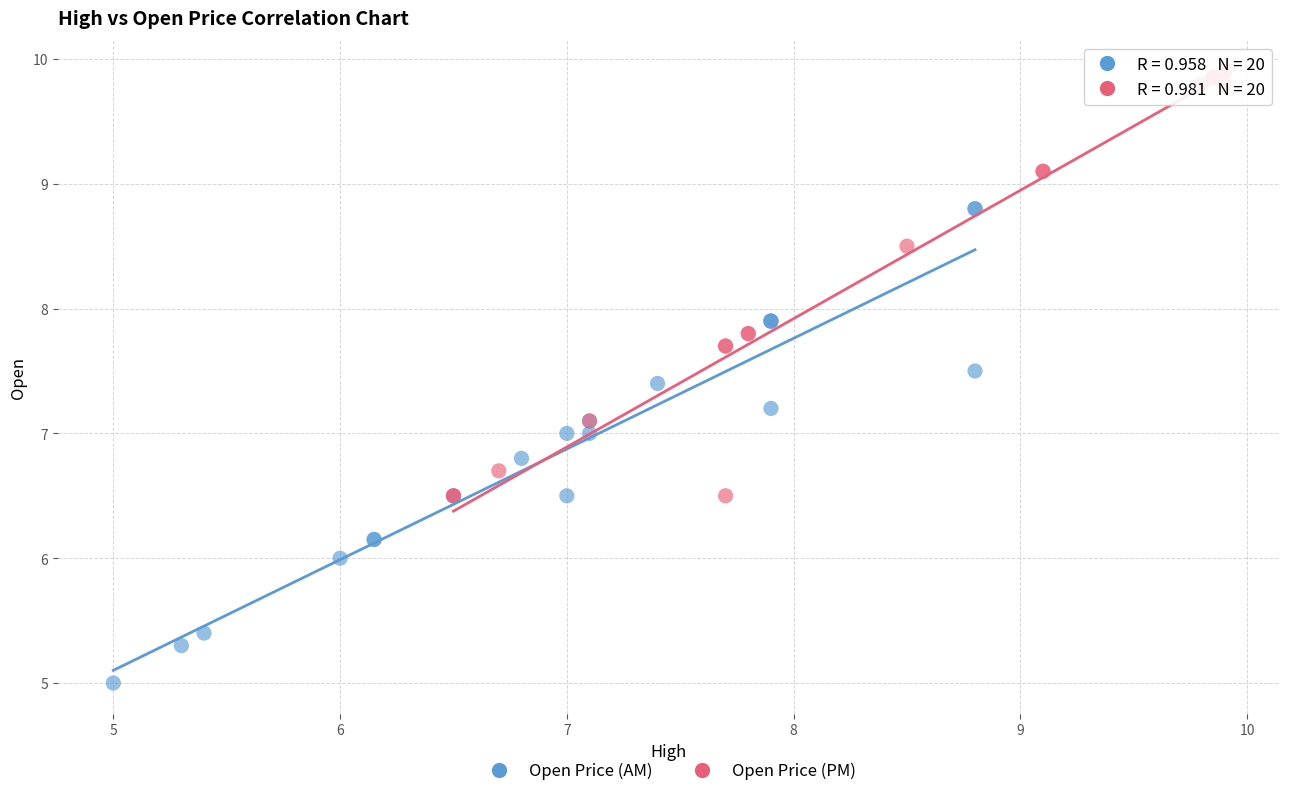

Which series reaches the minimum Y coordinate?

Open Price (AM)